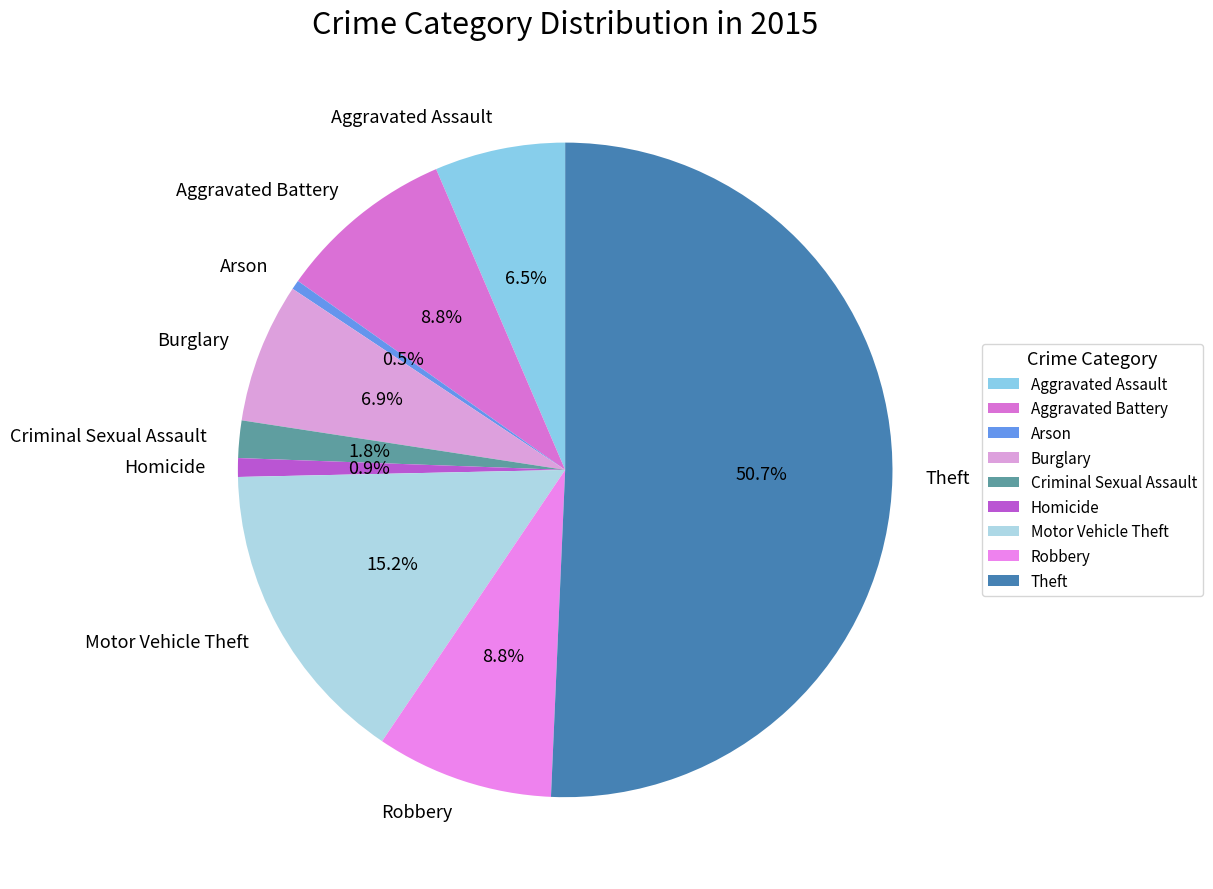

To the nearest percent, what is the average slice percentage?

11%